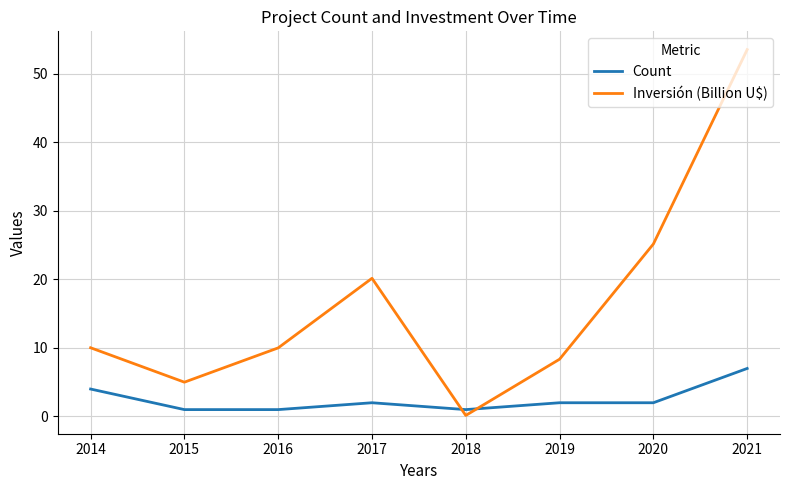

At 2016, list the series in order from largest to smallest.

Inversión (Billion U$), Count